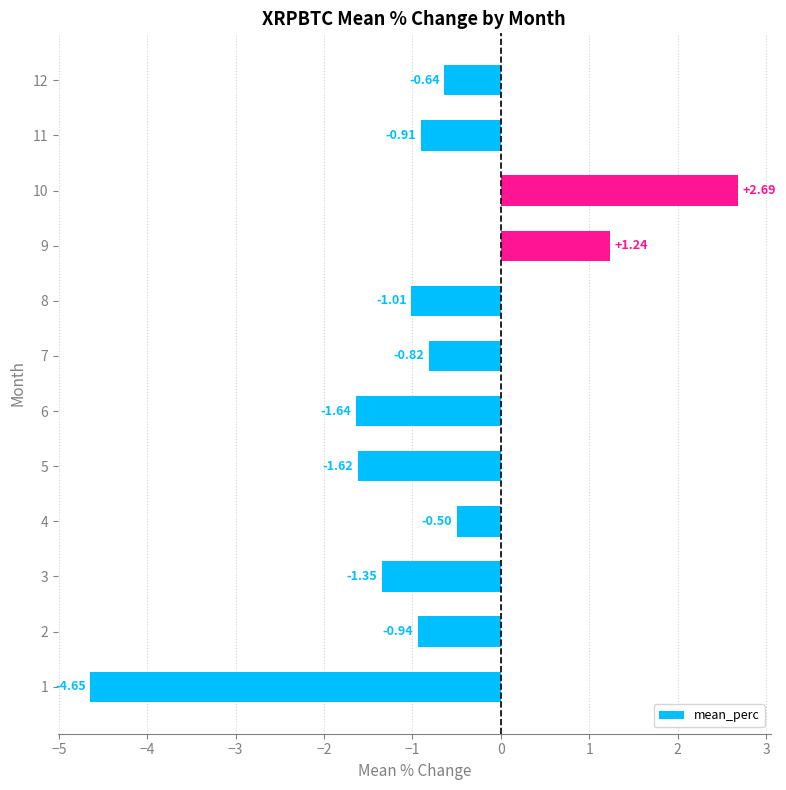

What is the difference between the maximum and minimum values?

7.3